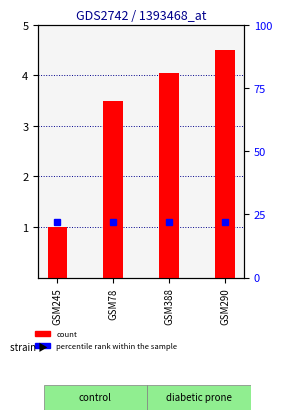

True or false: the data shows 6.2 at GSM78.

False